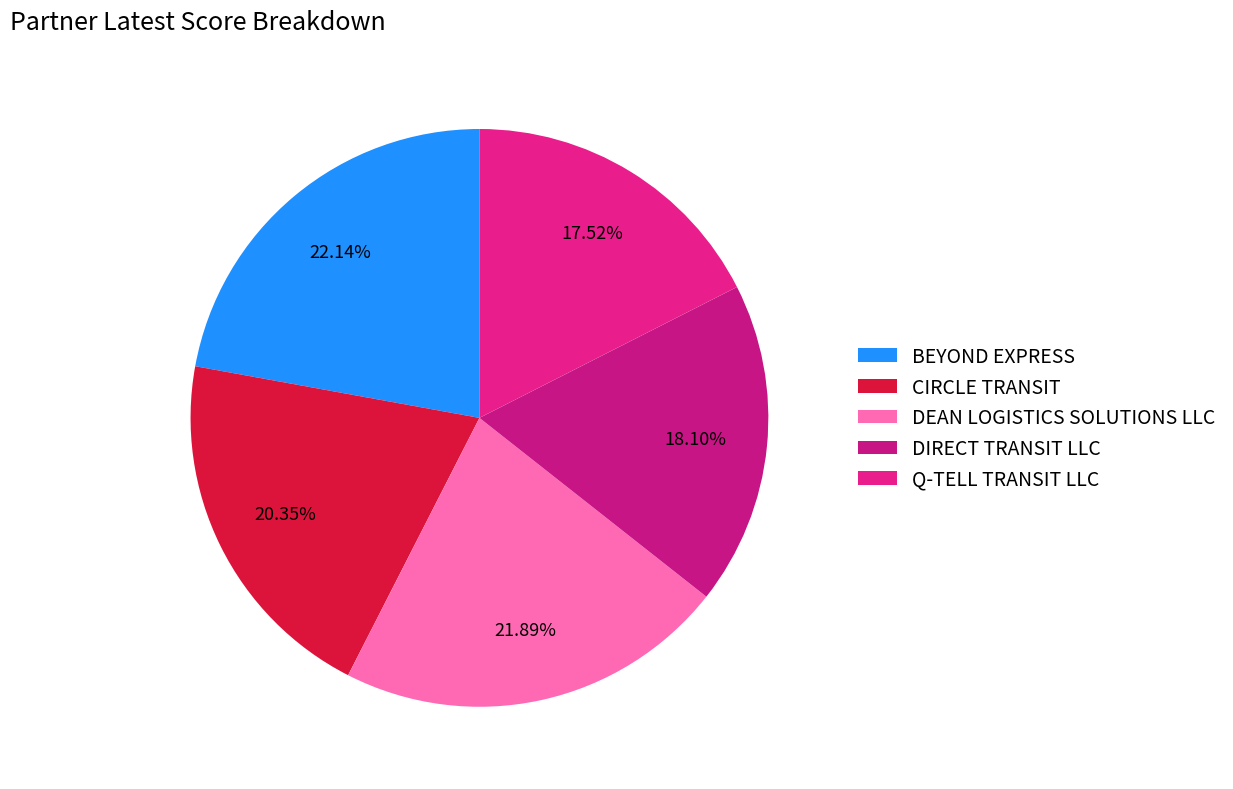

Combined, what portion of the pie is CIRCLE TRANSIT and BEYOND EXPRESS?

42.5%